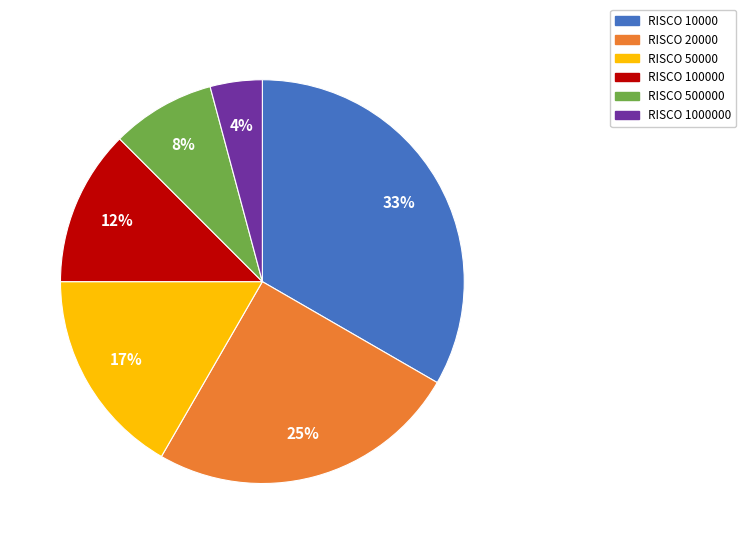

Is there any slice that represents more than half of the pie?

No